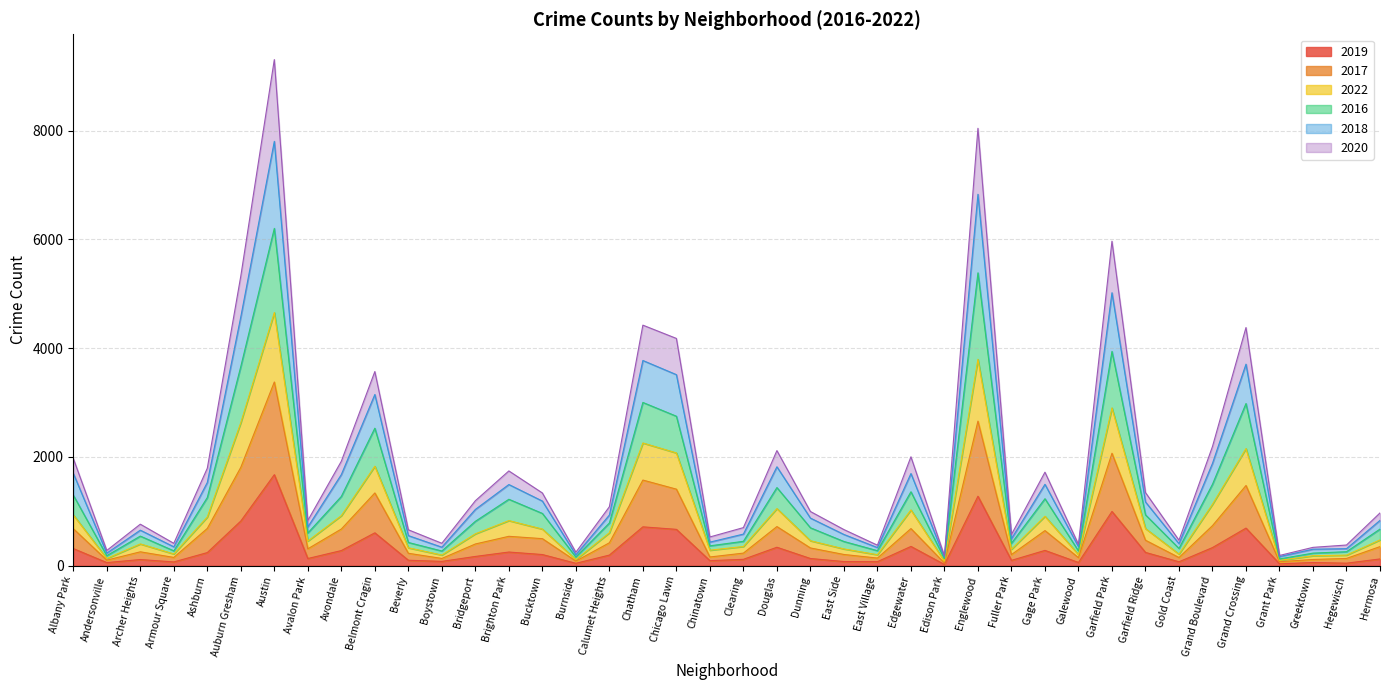

What is the total value across all series at Avalon Park?

831